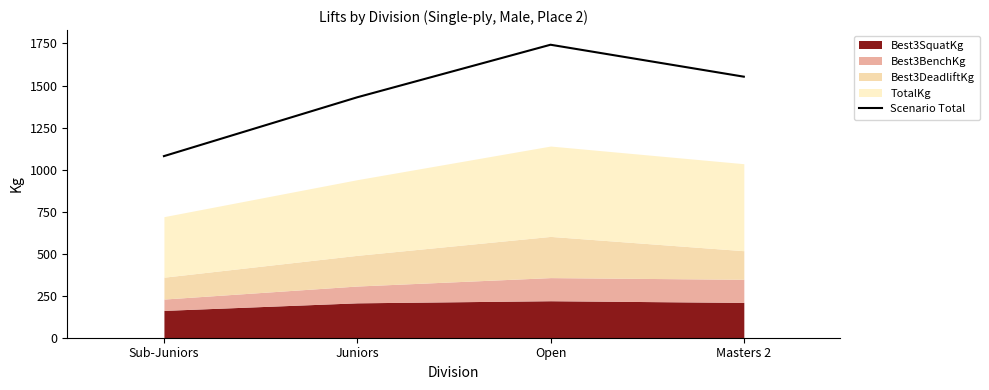

Where is the data nearest to the value 1411?

Juniors